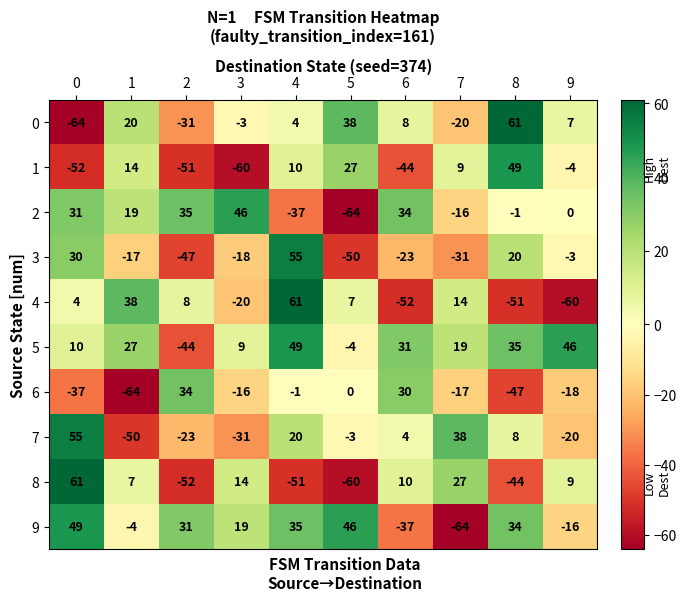

Count the number of data series in this chart.

10